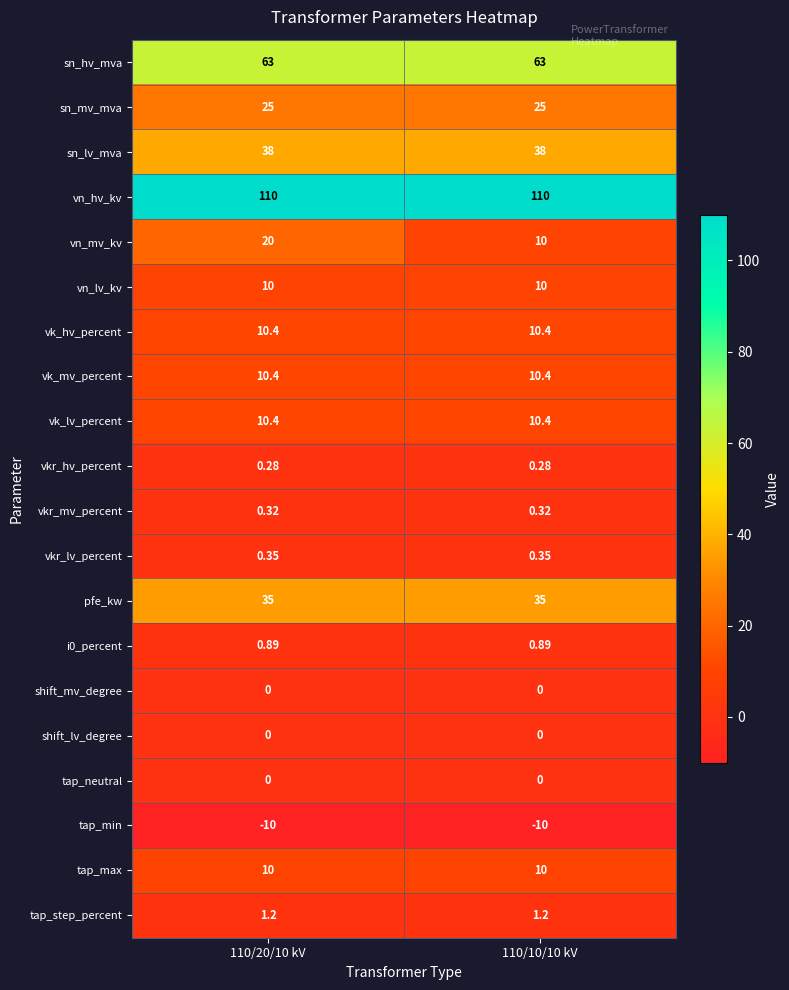

What is the minimum value shown in the chart?

-10.0